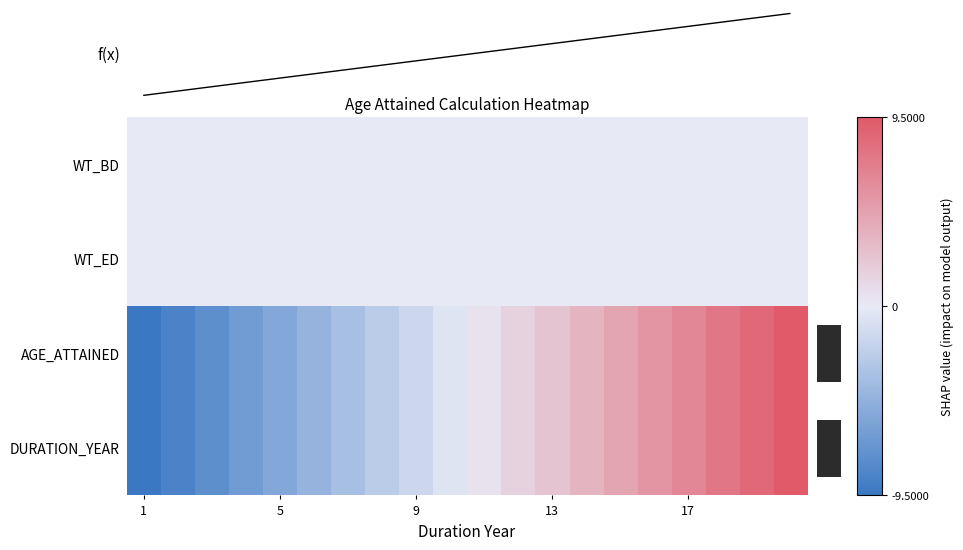

Is the value of DURATION_YEAR at 13 greater than the value of WT_BD at 1?

Yes